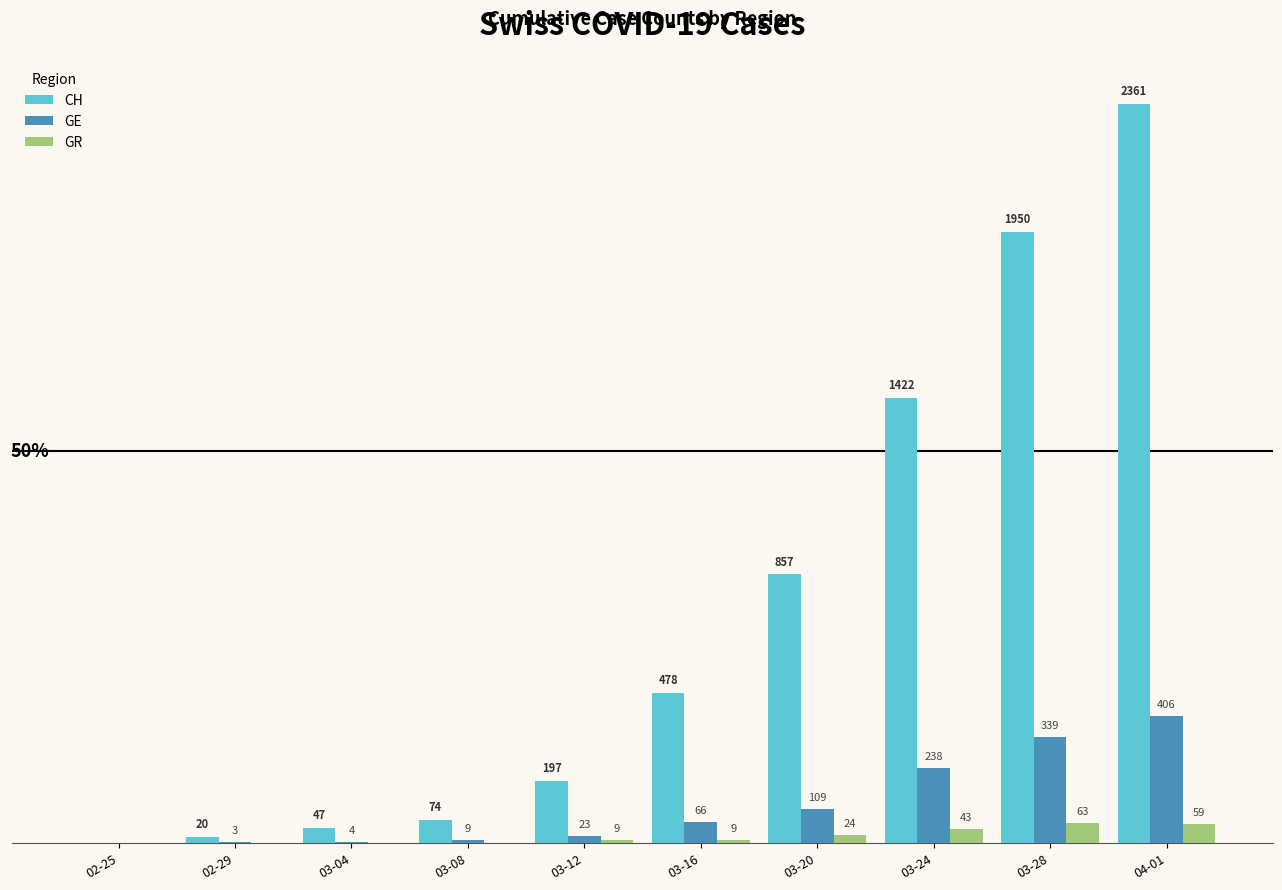

At which label is CH closest to 1180?

03-24